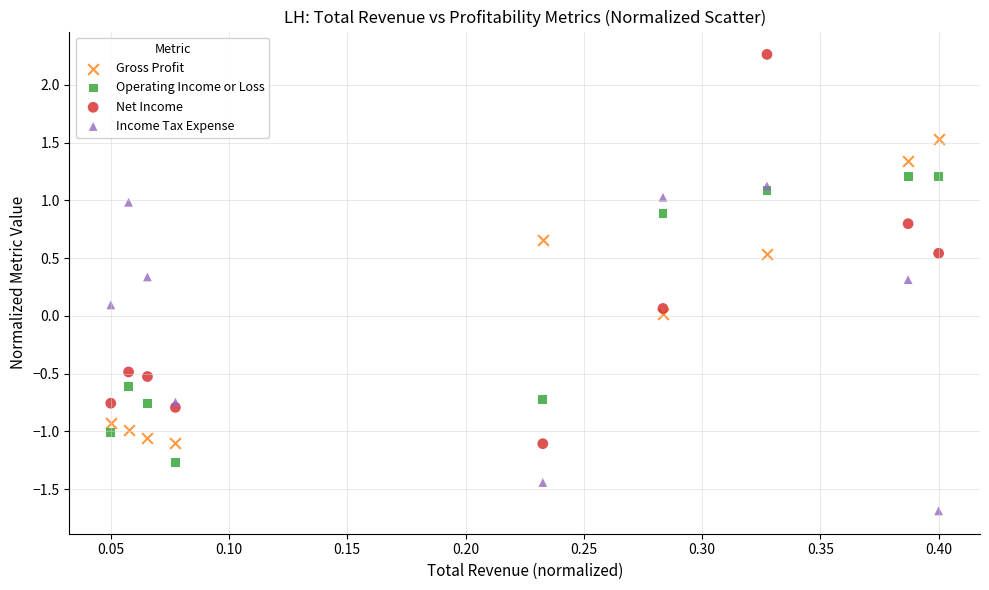

Which series contains the lowest Y value?

Income Tax Expense